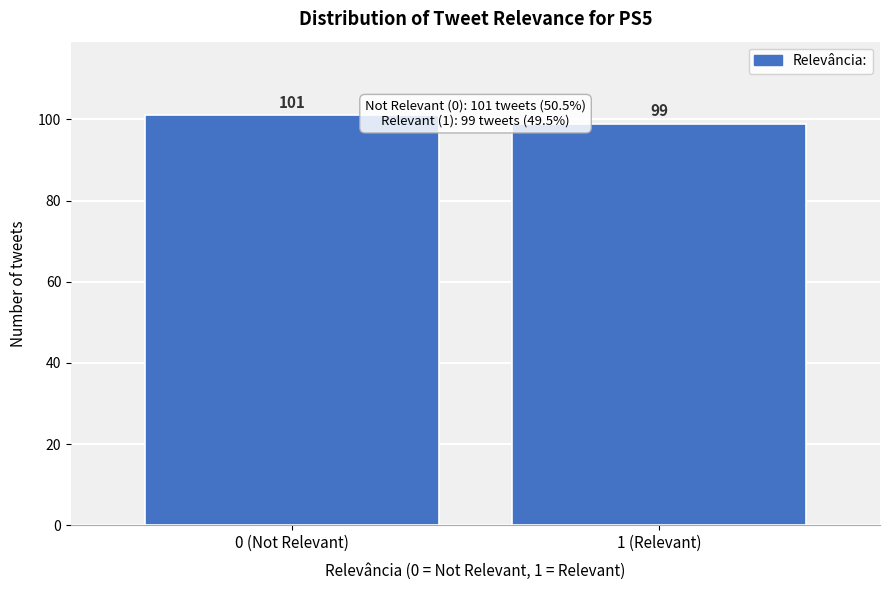

Reading left to right, list all the values displayed in this chart.

0 (Not Relevant)=101	1 (Relevant)=99